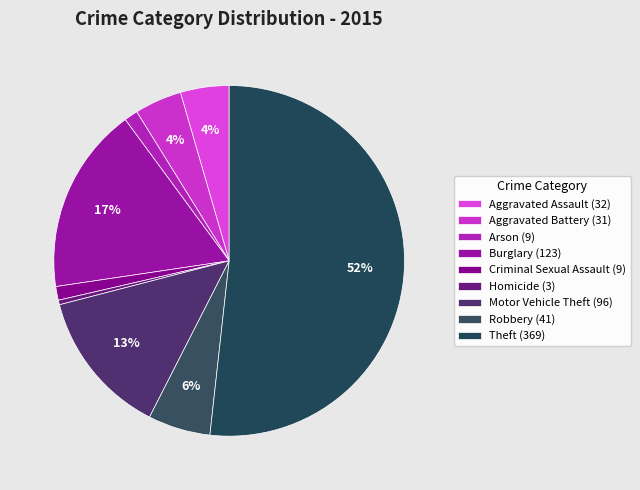

Is it true that Burglary is 3% of the pie?

False